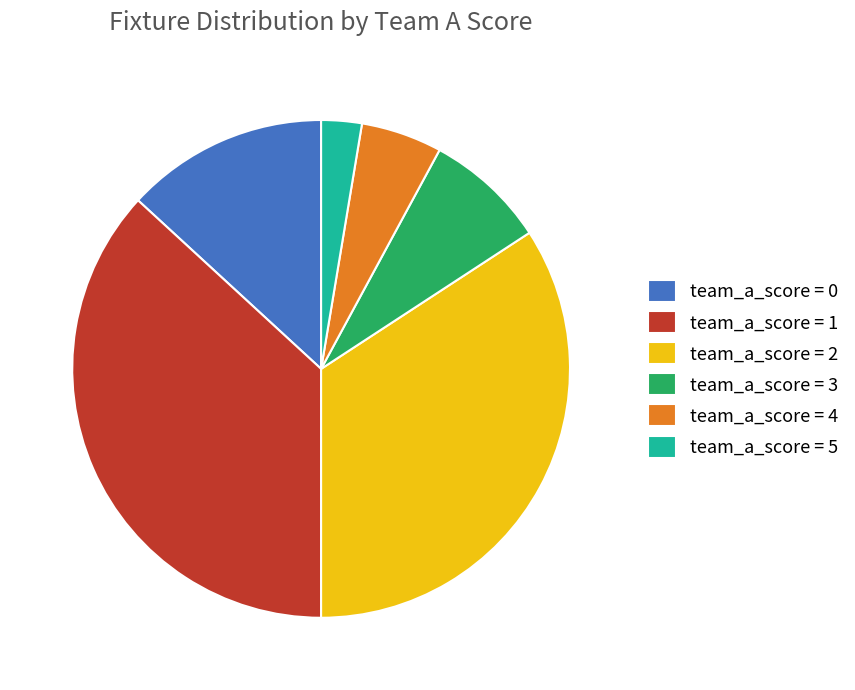

What is the ratio of the value at team_a_score = 0 to the value at team_a_score = 1?

0.4